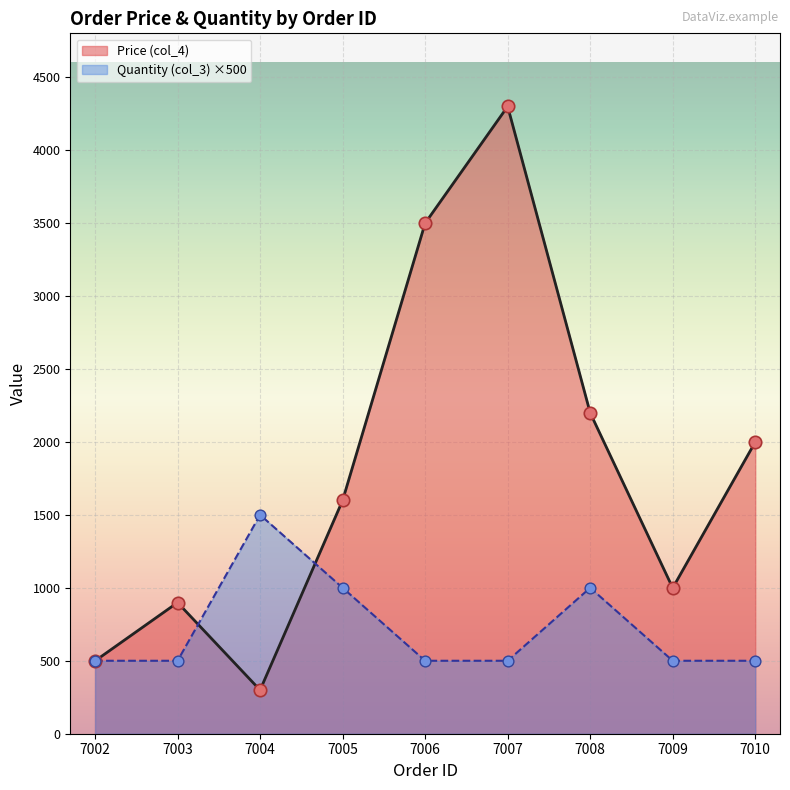

At how many categories does at least one series exceed 1766?

4